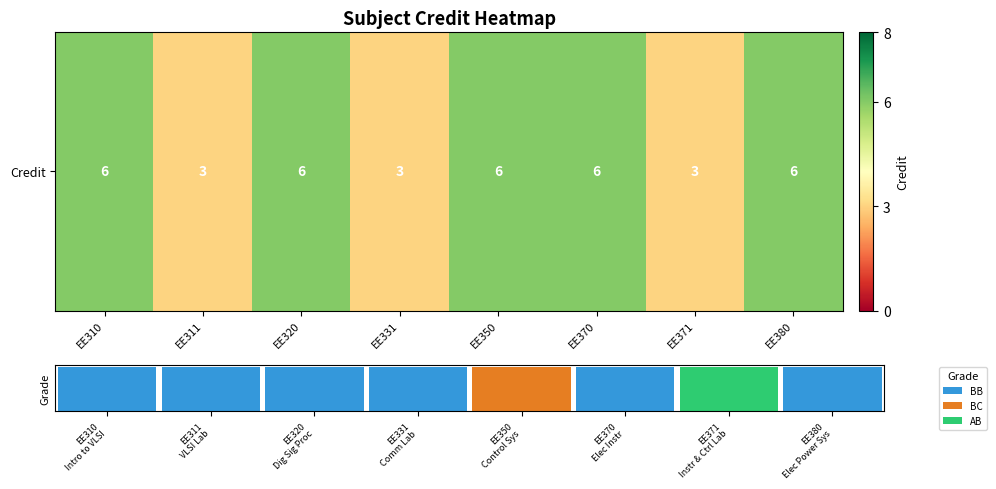

List the labels in order of value, smallest first.

EE311, EE331, EE371, EE310, EE320, EE350, EE370, EE380